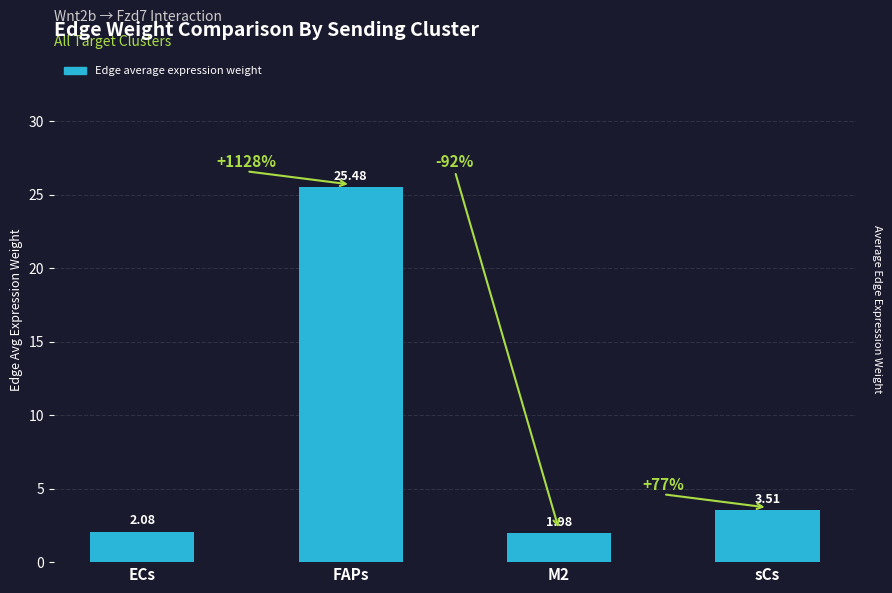

Rank the categories by value from highest to lowest.

FAPs, sCs, ECs, M2